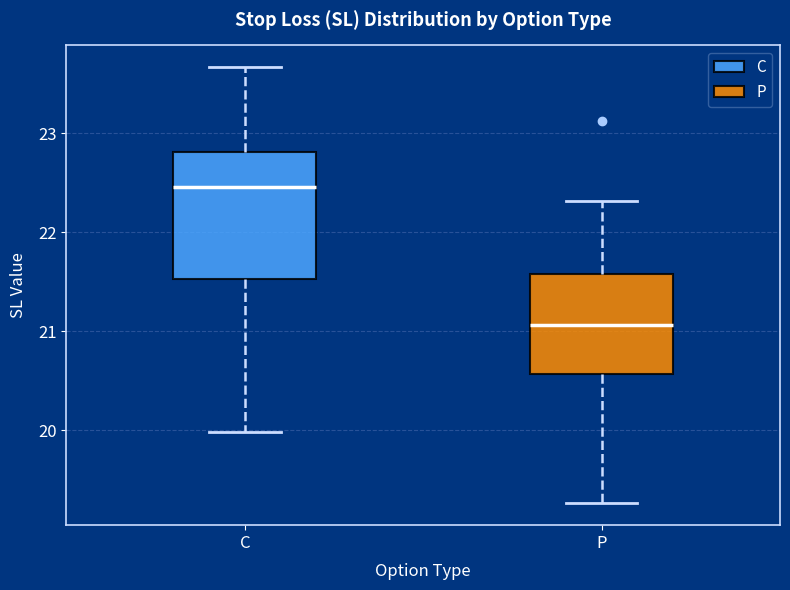

Reading left to right, transcribe this box plot: for each box, give where its median line is, the range the box spans, and where its two whiskers end, as read against the y-axis. The values are not printed on the chart, so give them approximately, as read against the axis.

C: median 22.5, box 21.5 to 22.8, whiskers 20.0 to 23.7
P: median 21.1, box 20.6 to 21.6, whiskers 19.3 to 22.3